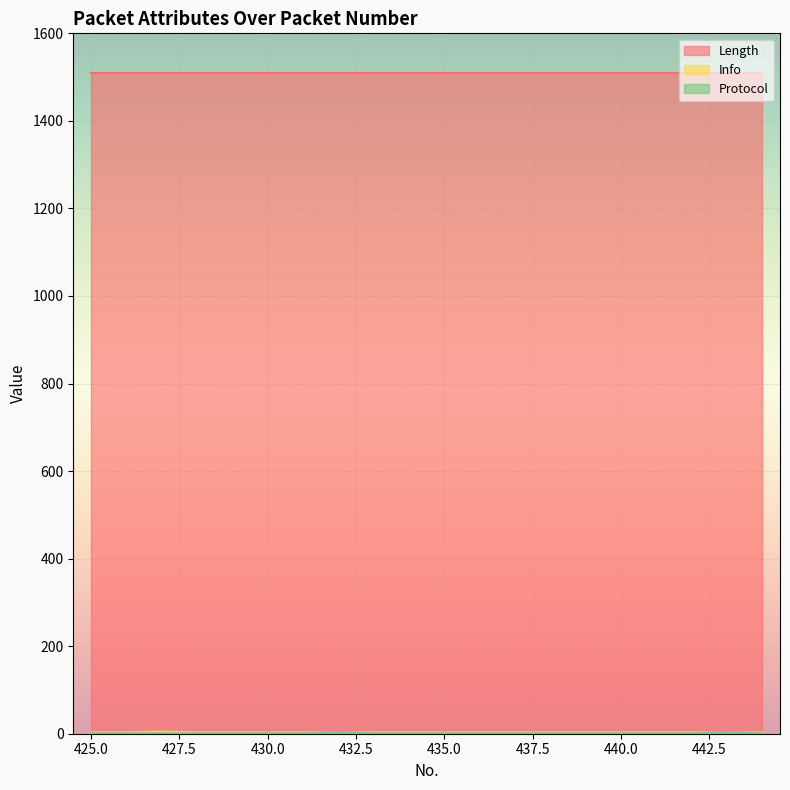

Which series has the largest total across all categories?

Length